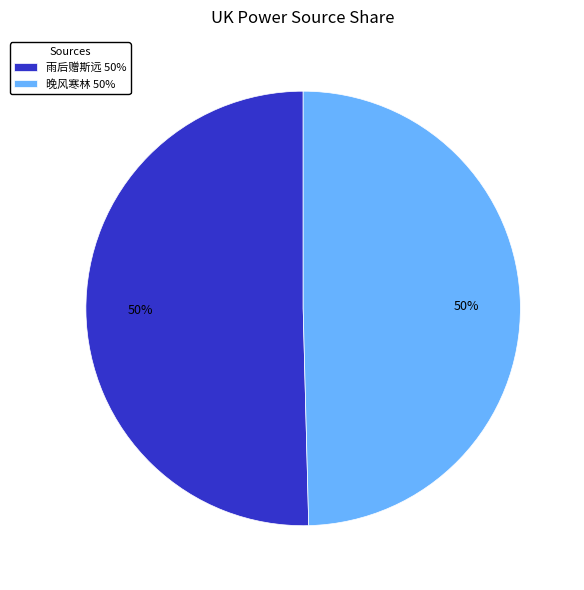

Is the sum of 晚风寒林 50% and 雨后赠斯远 50% greater than half?

Yes